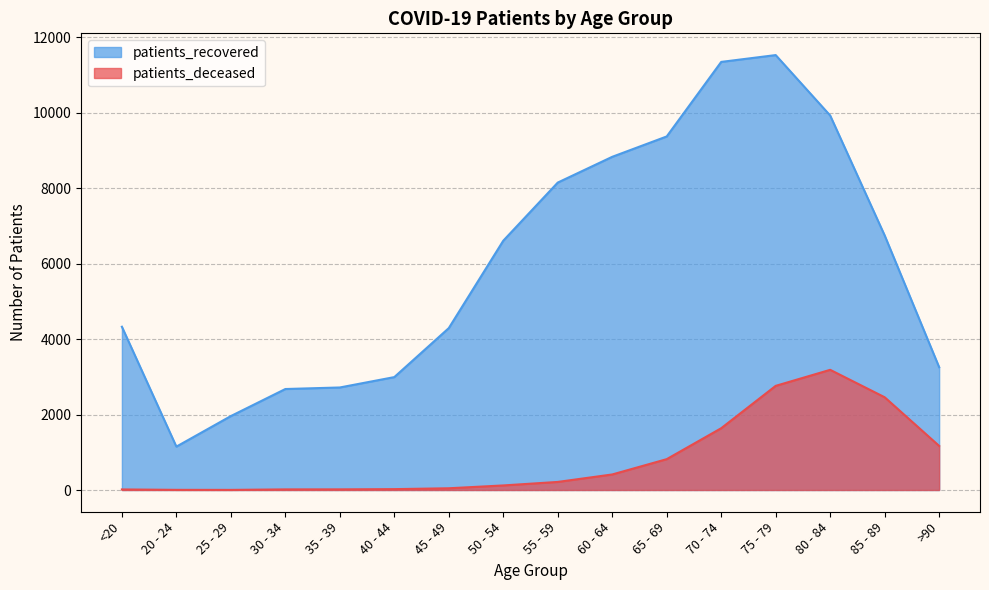

What is the total value across all series at 20 - 24?

1154